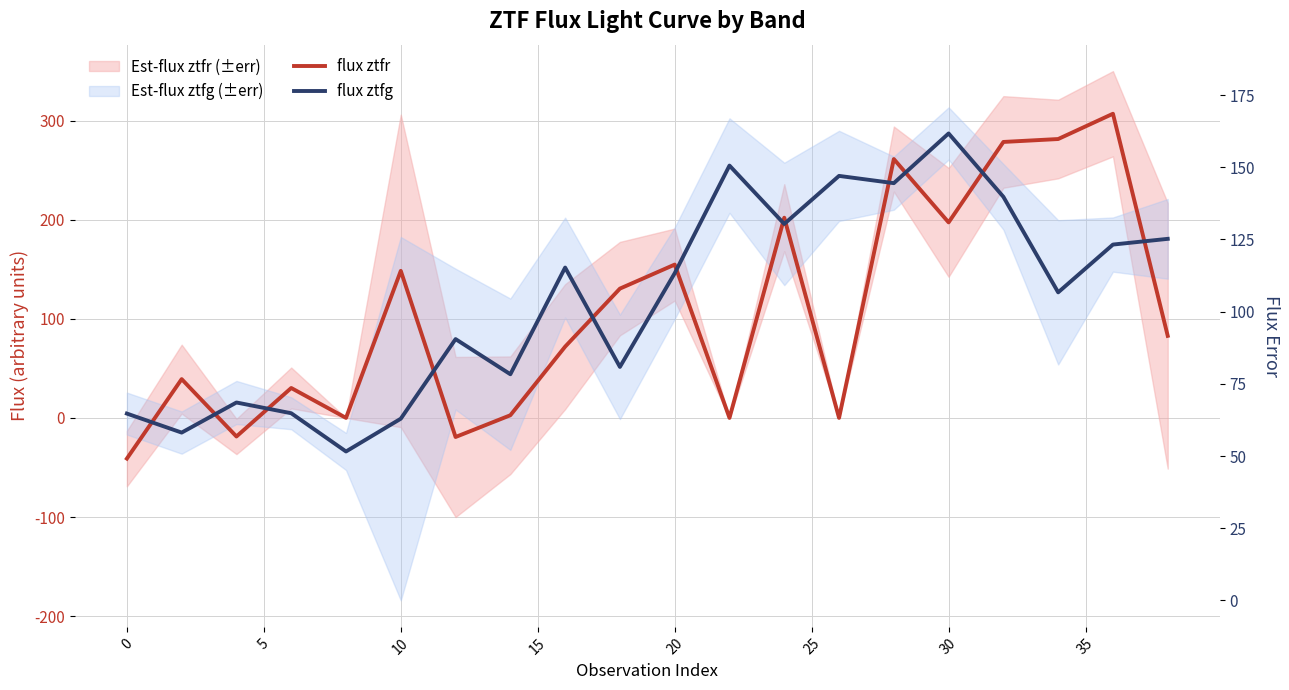

What is the value of the flux ztfr point at the 8th from the left?

2.7